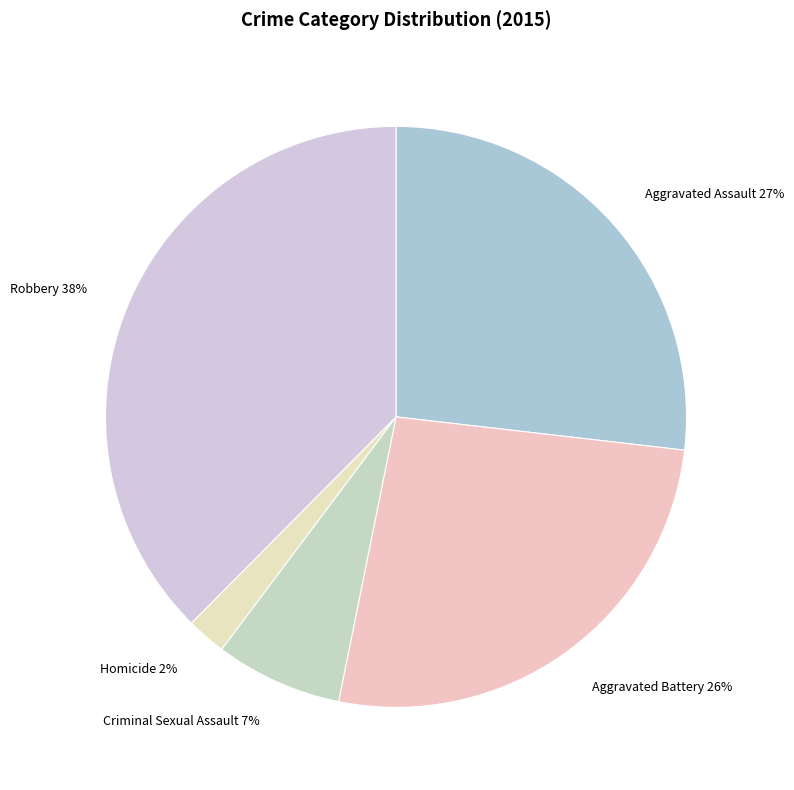

To the nearest percent, what is the average slice percentage?

20%